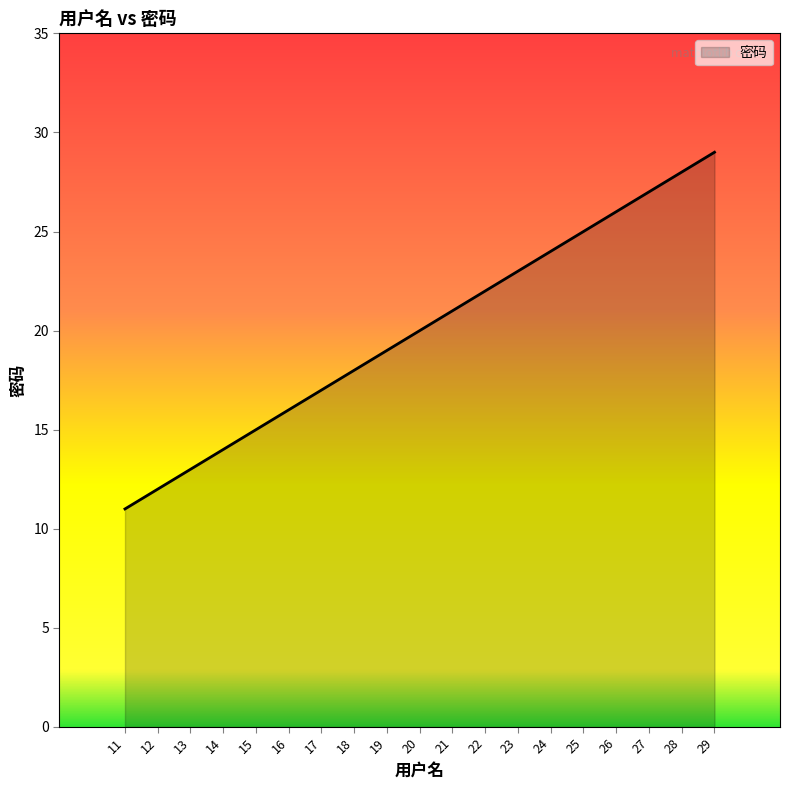

Reading left to right, list all the values displayed in this chart.

11	12	13	14	15	16	17	18	19	20	21	22	23	24	25	26	27	28	29